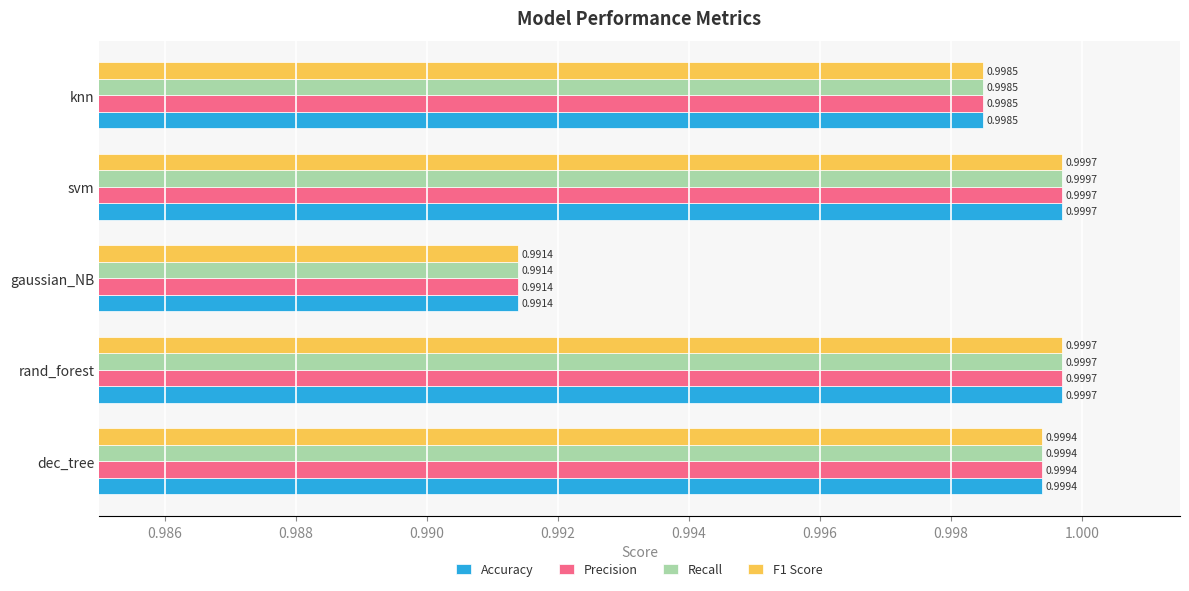

At how many categories does at least one series exceed 0?

5